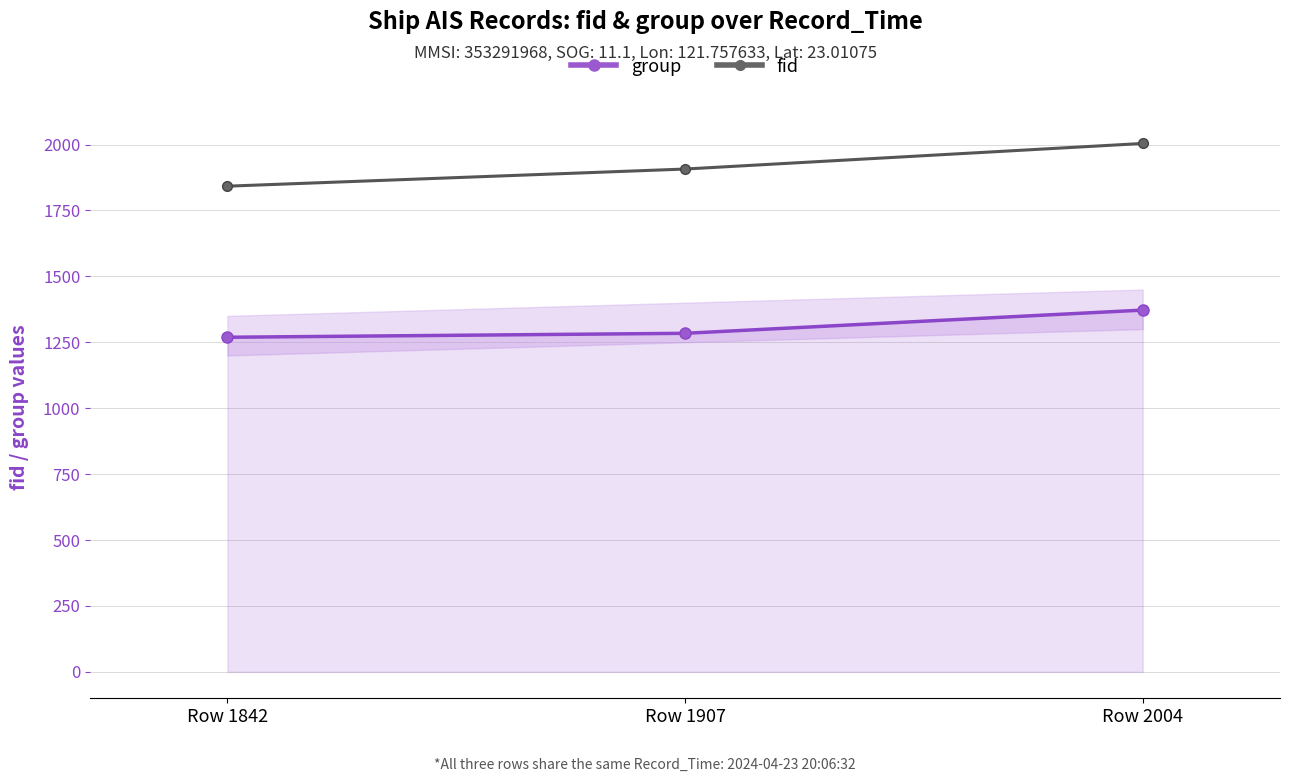

At Row 1842, list the series in order from smallest to largest.

group, fid